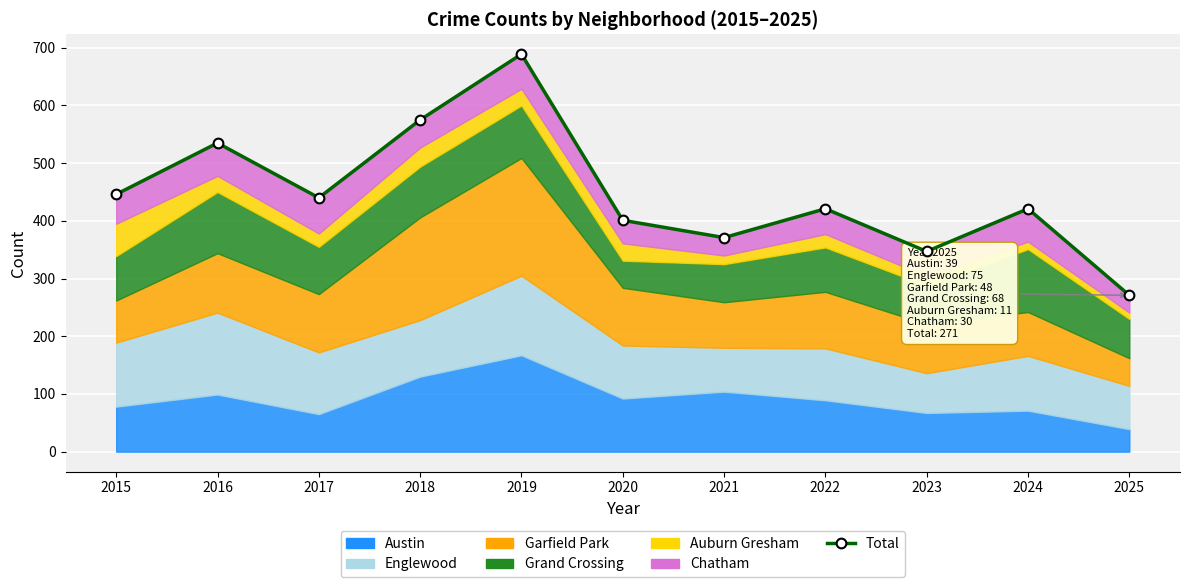

What is the value of the 10th point from the left?

421